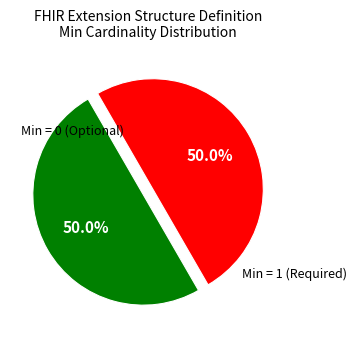

Is there any slice that represents more than half of the pie?

No